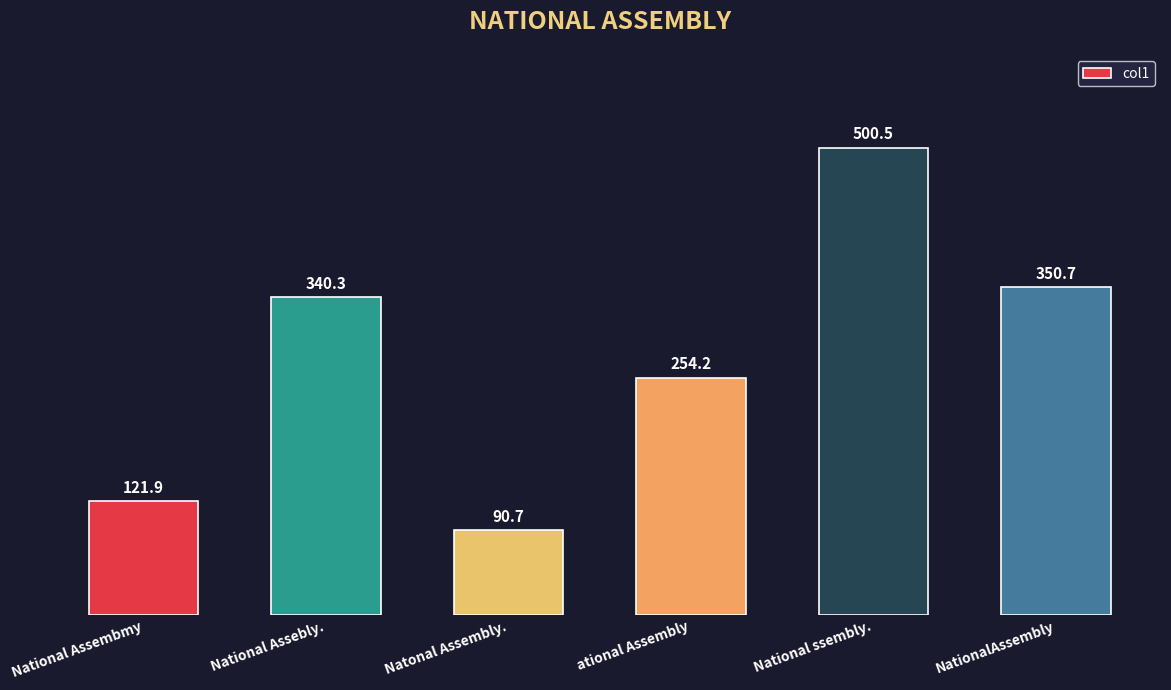

Is it true that the value at Natonal Assembly. is 90.7?

True